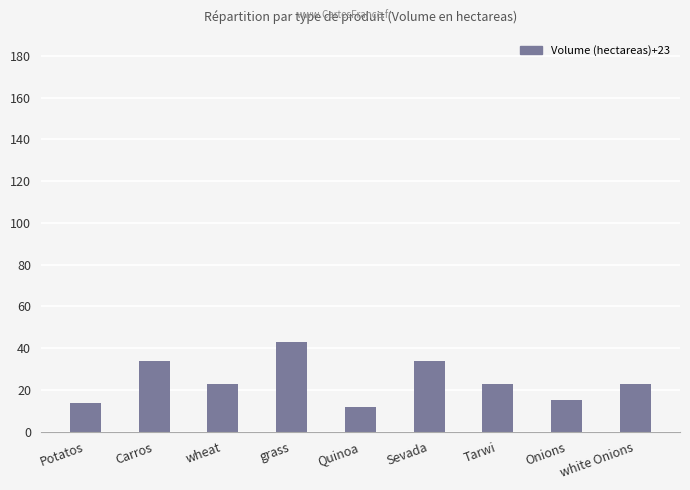

Is it true that the value at Tarwi is 32?

False